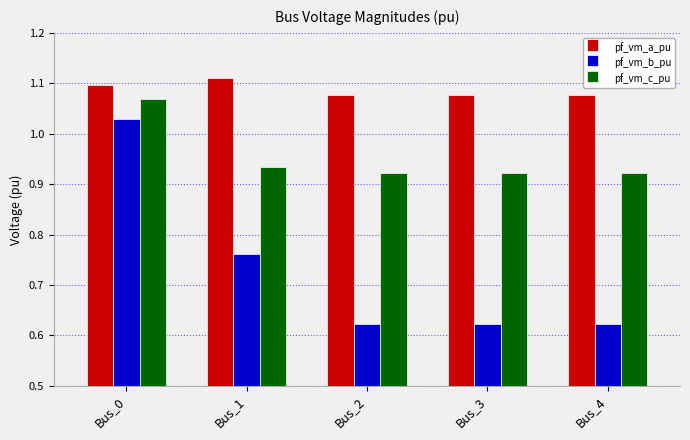

The value of pf_vm_a_pu at Bus_4 is 1.1. True or false?

True